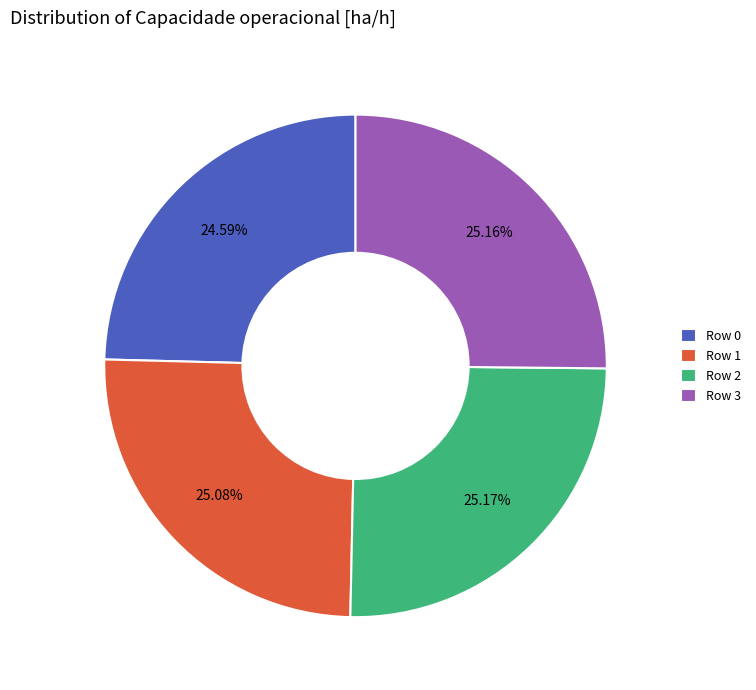

Is it true that Row 0 is 25% of the pie?

True